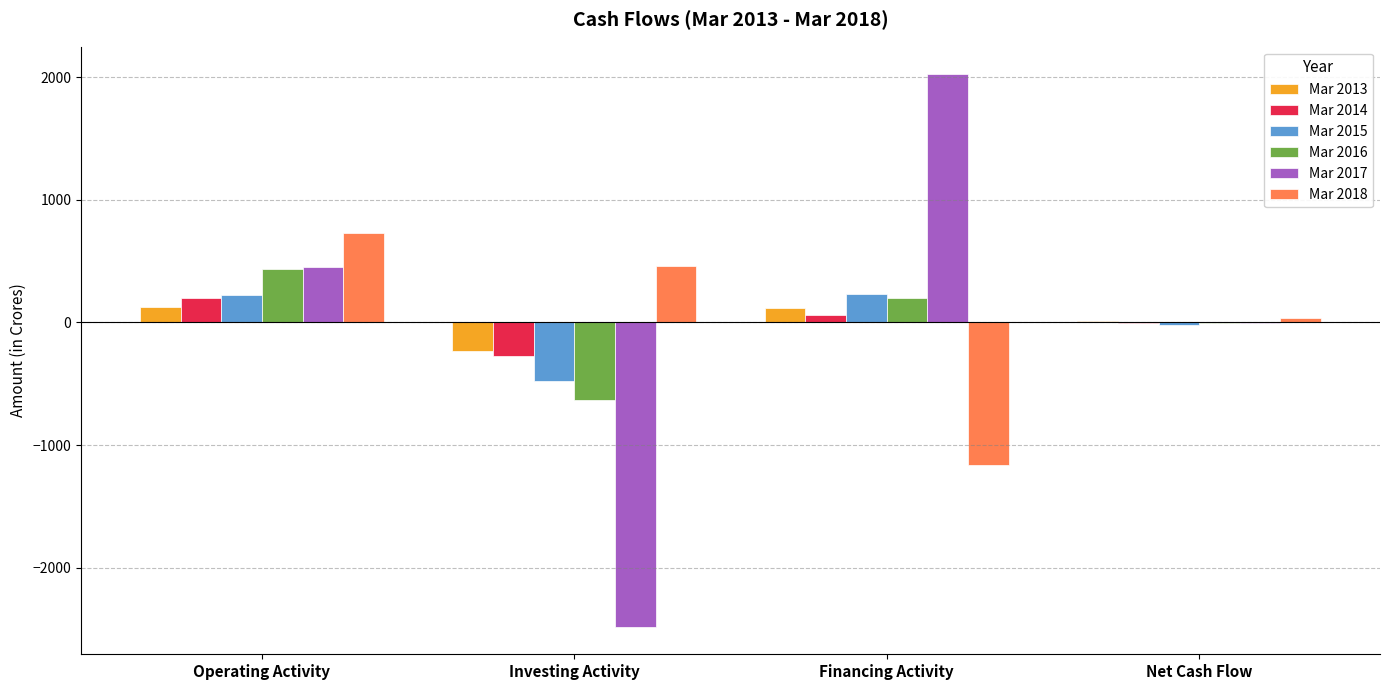

Is the value of Mar 2013 at Investing Activity greater than the value of Mar 2018 at Investing Activity?

No